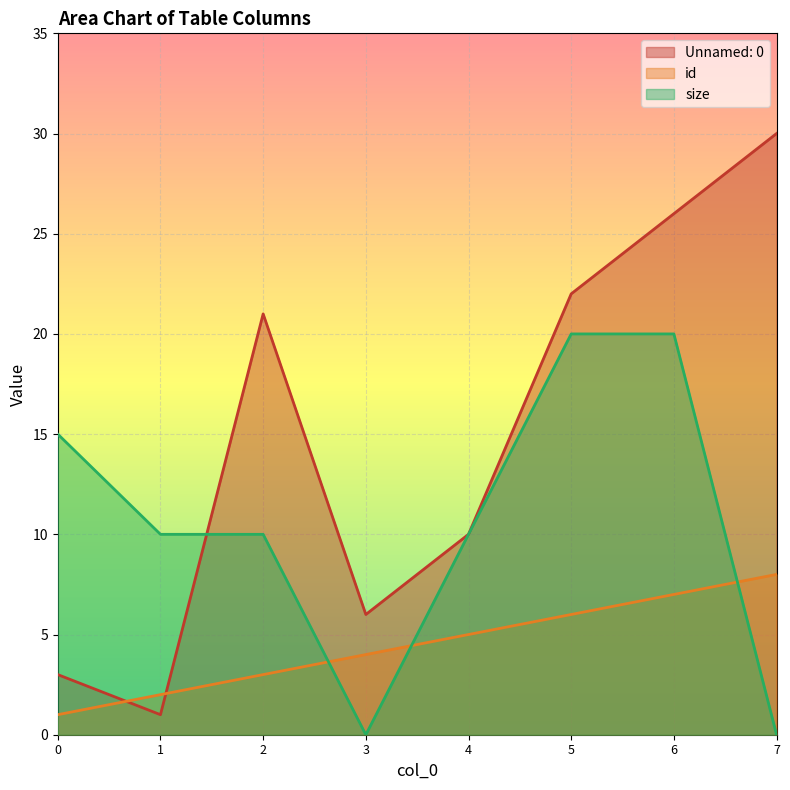

What is the sum of all size values?

85